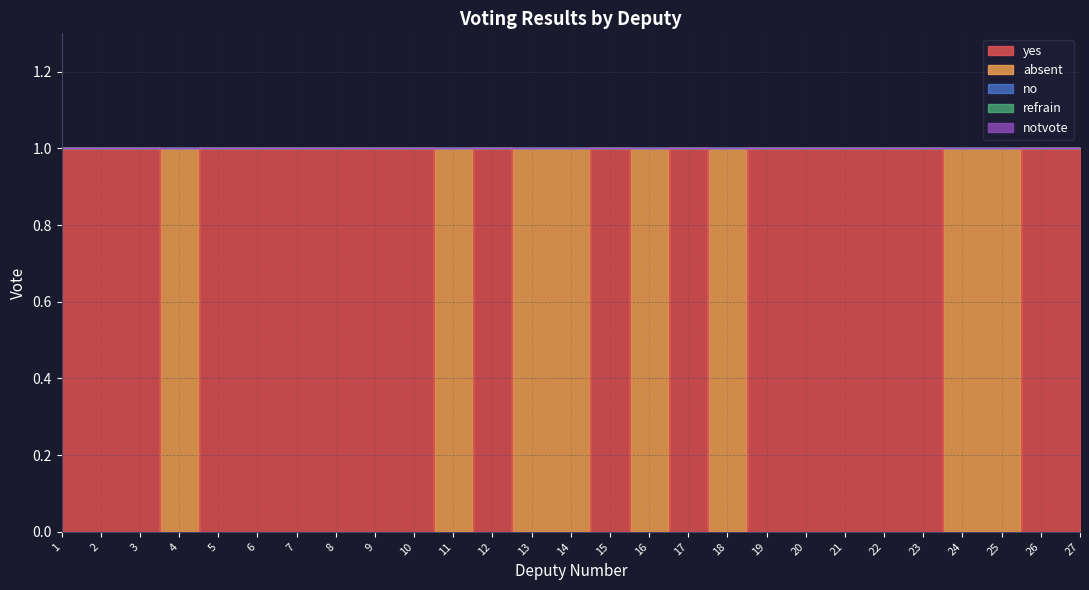

The yes series shows 0 at 2. True or false?

False